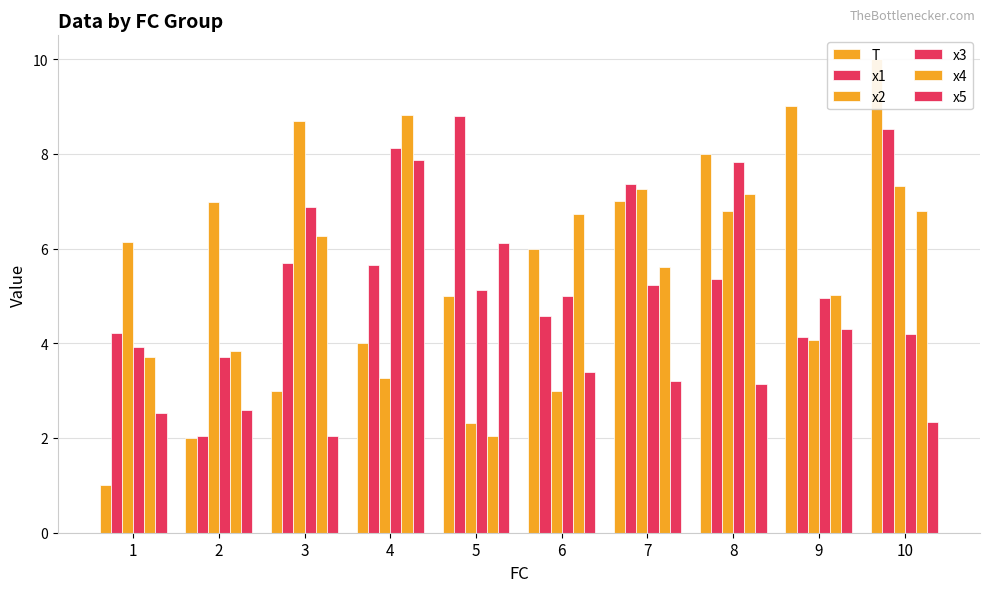

Read the x5 value at 5.

6.1